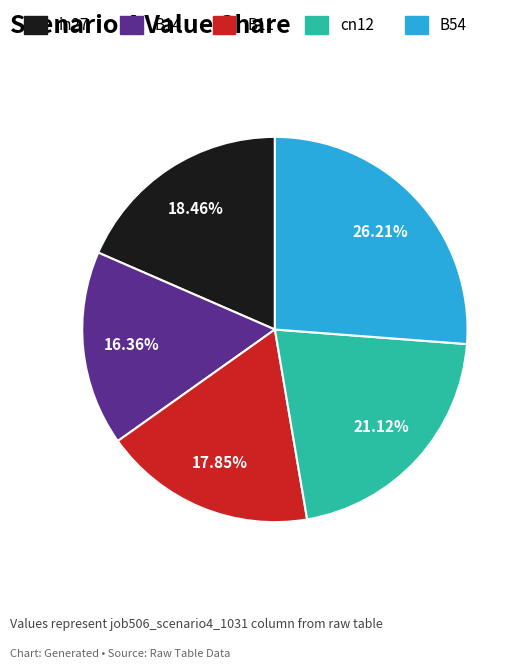

Is there a majority slice in this chart?

No